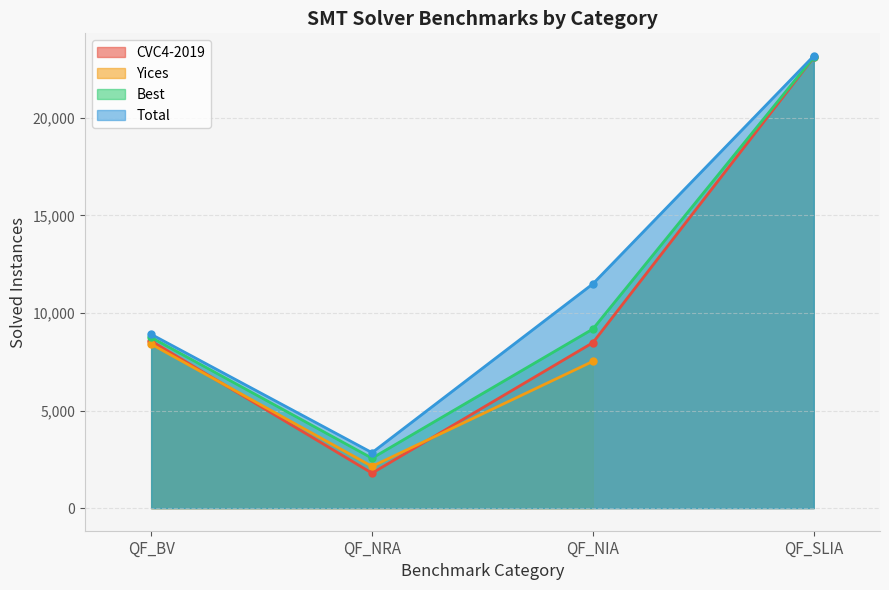

What is the value of the CVC4-2019 point at the 4th from the left?

23104